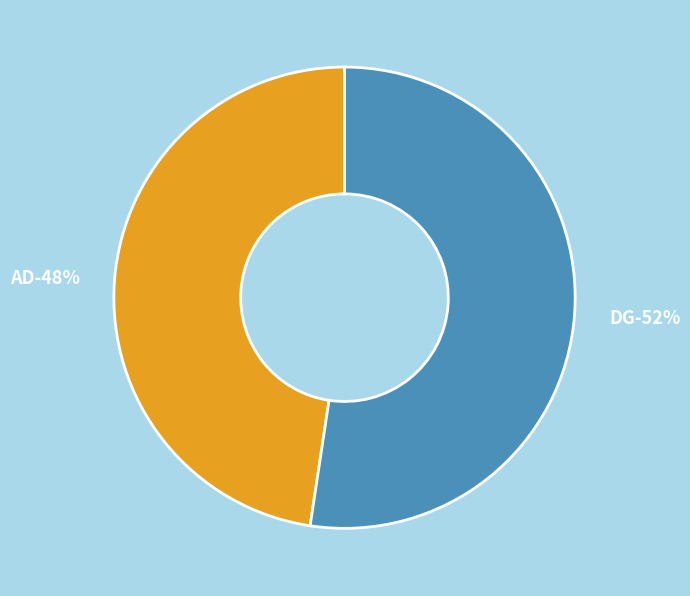

To the nearest percent, what percentage of the pie is AD?

48%